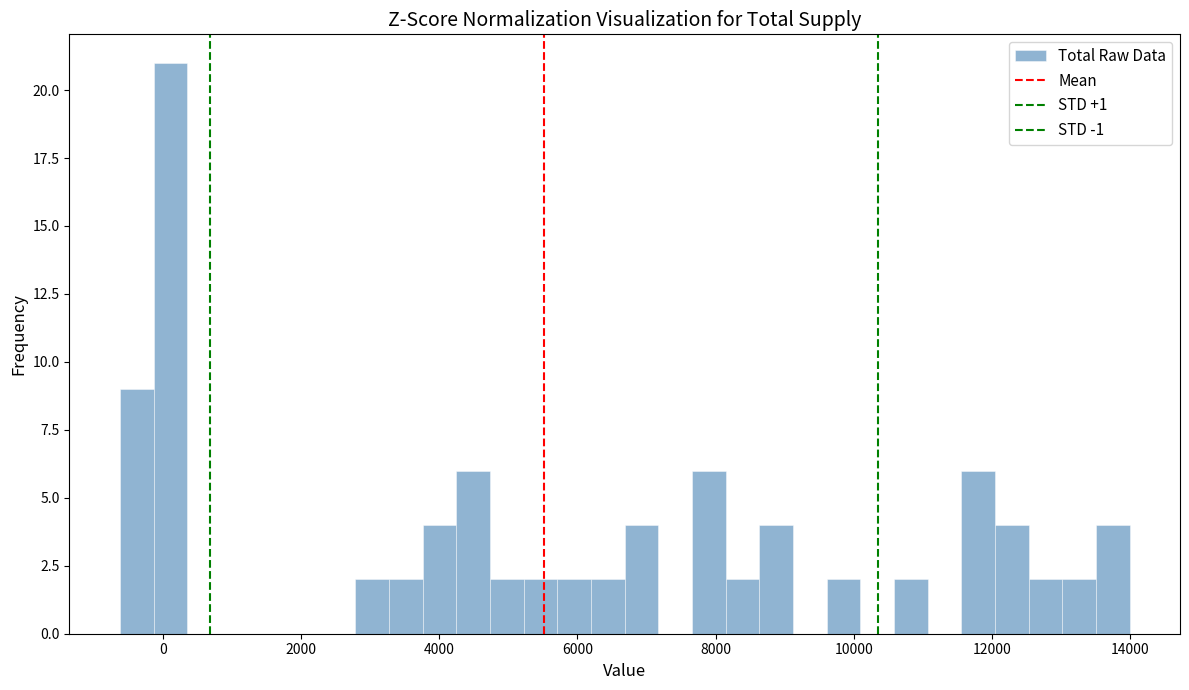

Around what value on the x-axis is the tallest bar? Give the approximate position of its centre, as read against the axis.

200